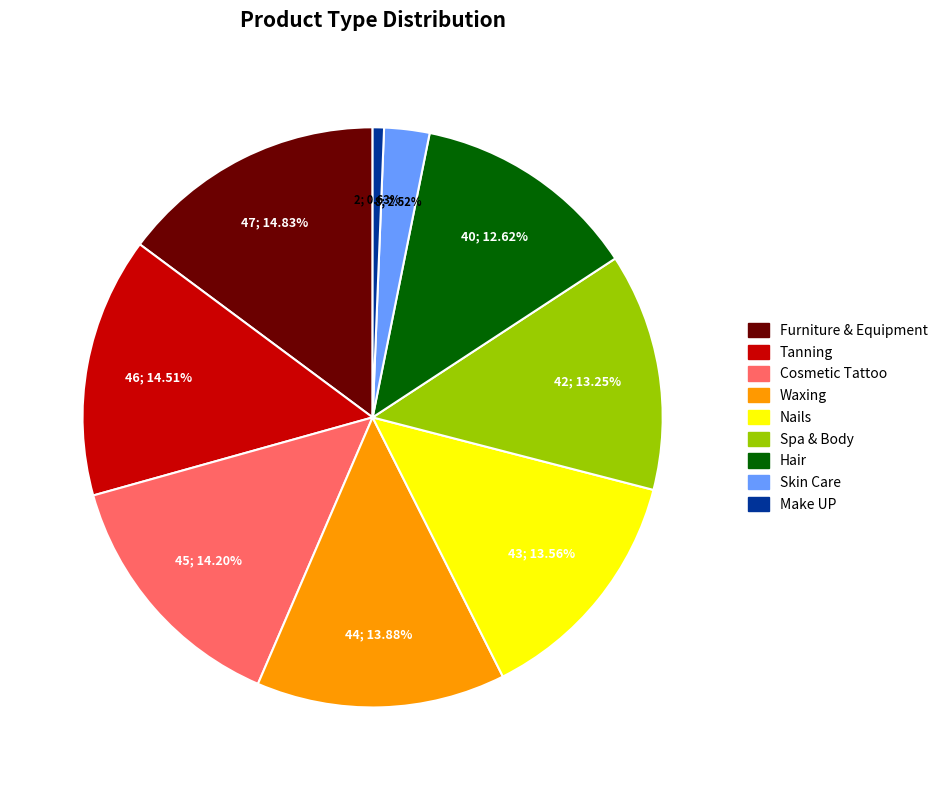

Between Hair and Make UP, which is larger?

Hair